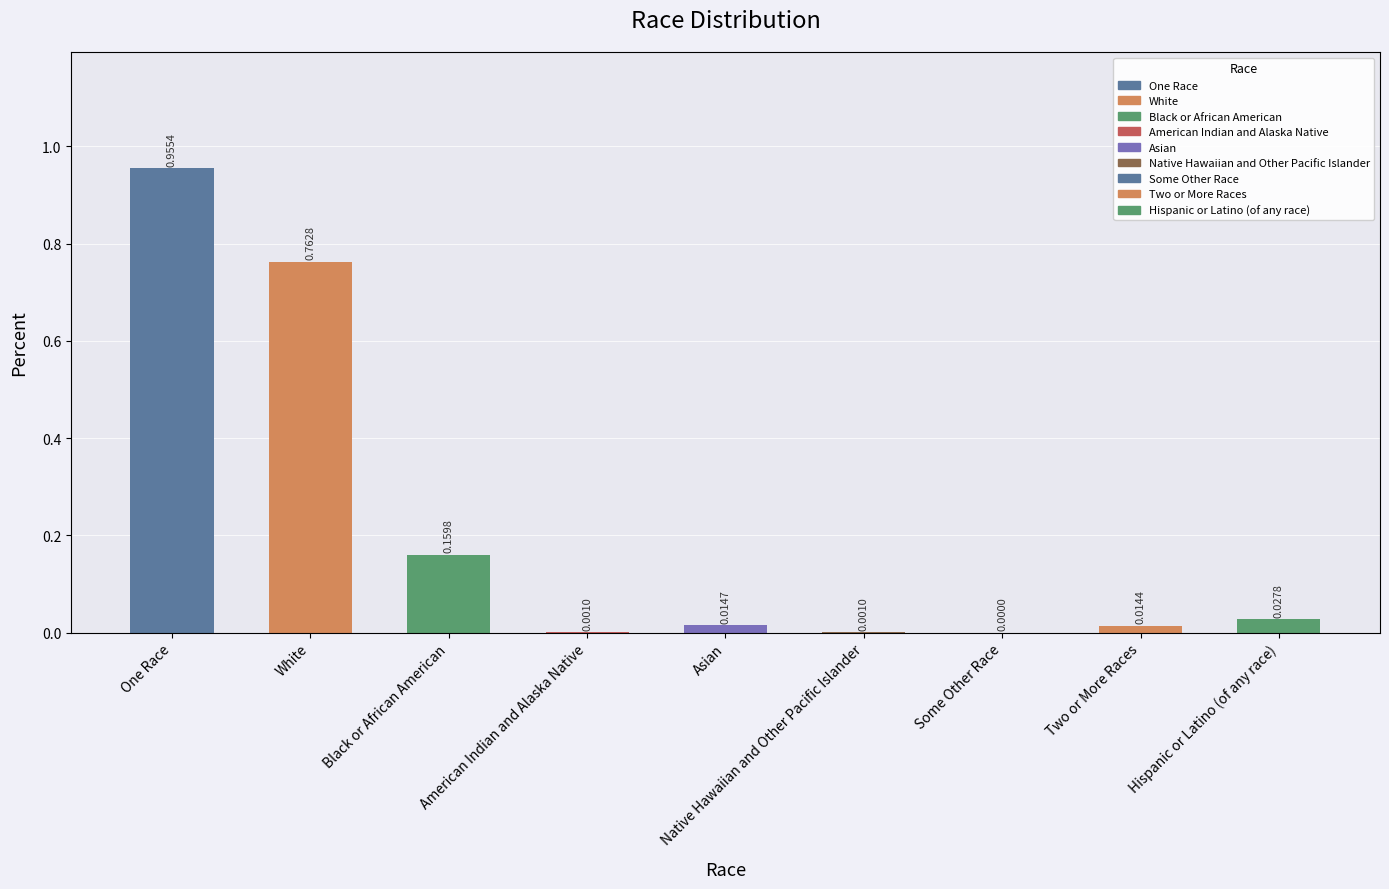

Reading left to right, list all the values displayed in this chart.

One Race=1.0	White=0.8	Black or African American=0.2	American Indian and Alaska Native=0.0	Asian=0.0	Native Hawaiian and Other Pacific Islander=0.0	Some Other Race=0.0	Two or More Races=0.0	Hispanic or Latino (of any race)=0.0